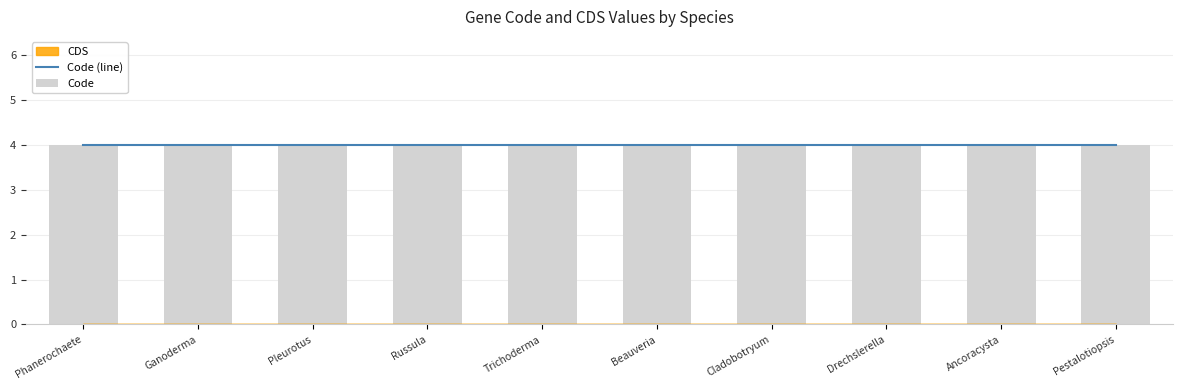

List the series in order of their overall mean, highest first.

Code, CDS